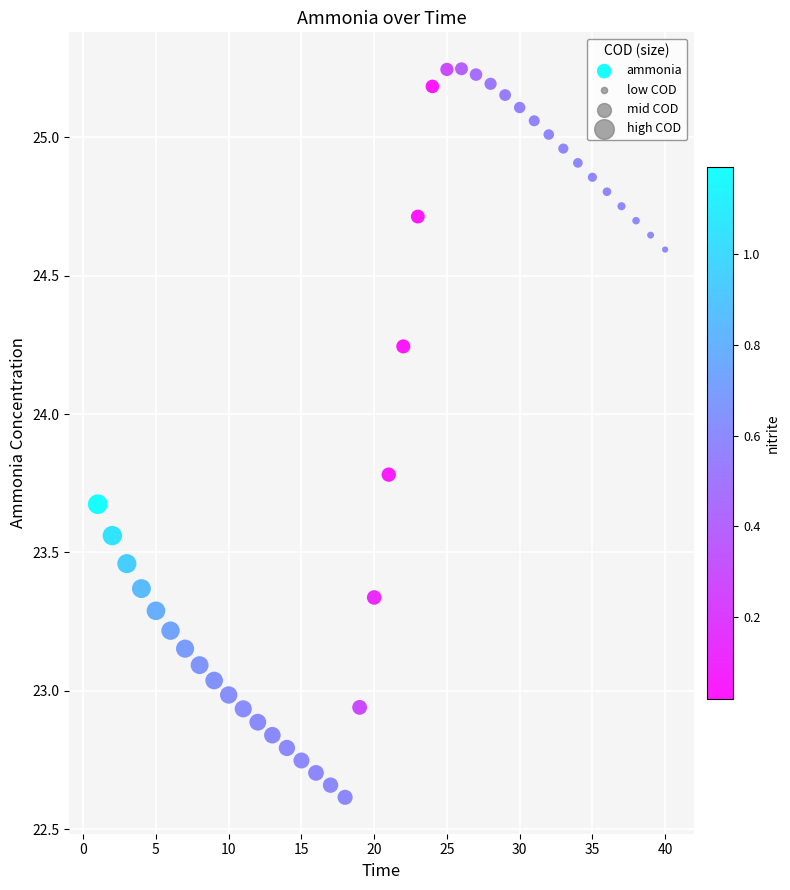

What is the range of X values (max minus min)?

39.0